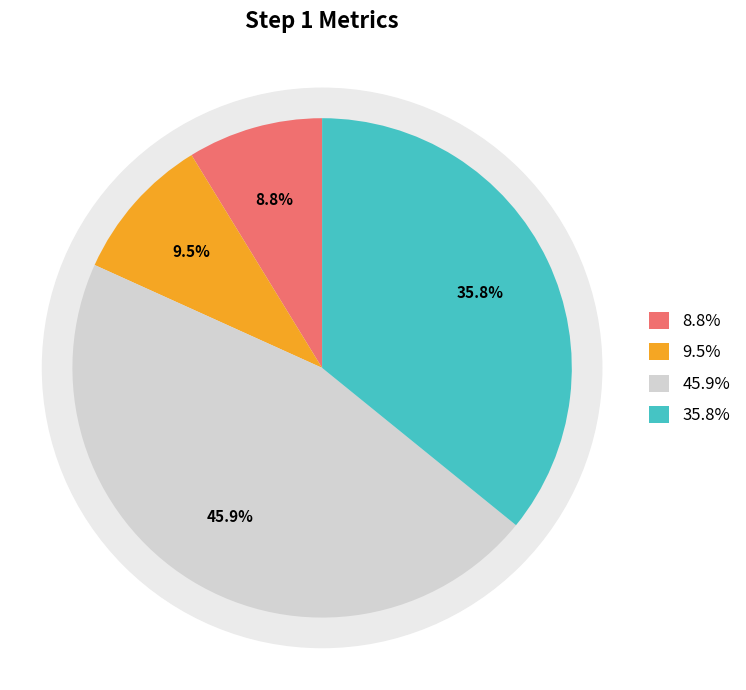

Does stdAPE_stpe account for over 50% of the chart?

No